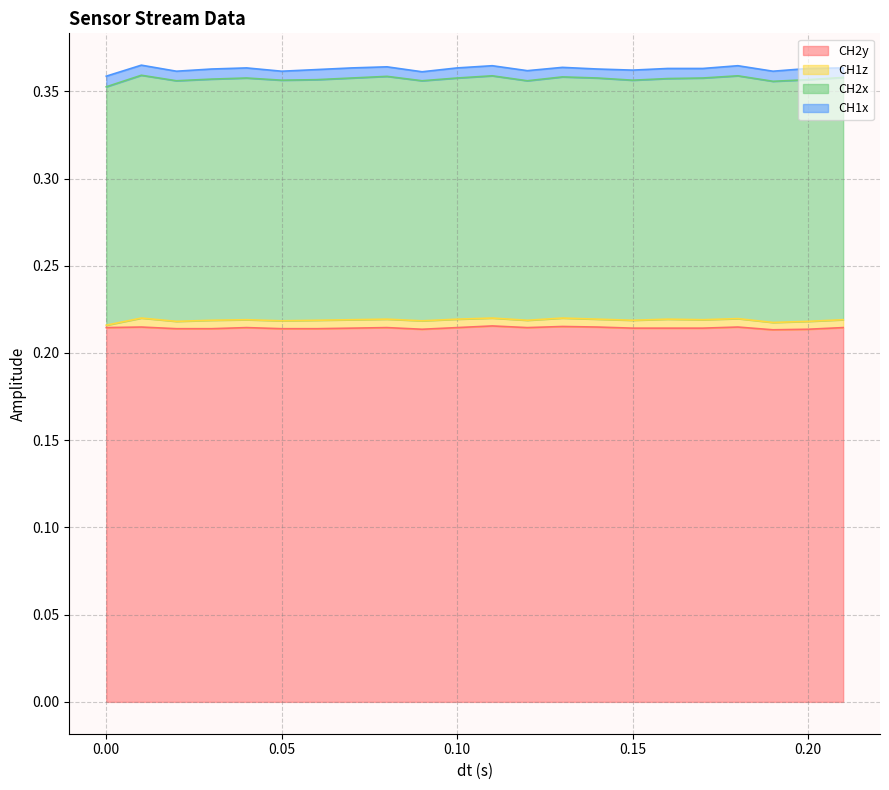

List the labels in order of CH1x value, smallest first.

0.05, 0.09, 0.14, 0.02, 0.08, 0.13, 0.17, 0.21, 0.01, 0.03, 0.04, 0.06, 0.07, 0.1, 0.11, 0.12, 0.15, 0.16, 0.18, 0.19, 0.0, 0.2